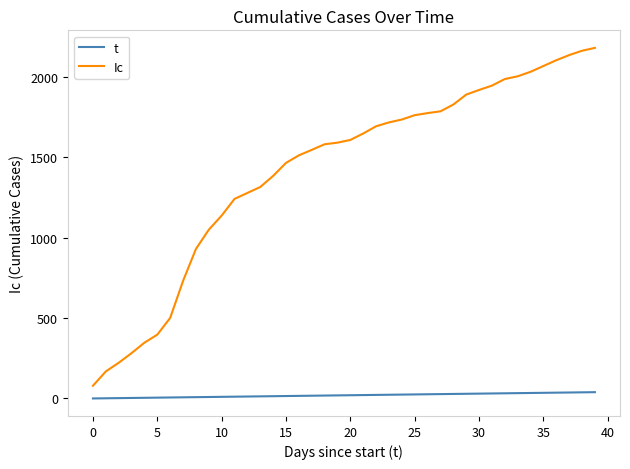

What is the sum of all t values?

780